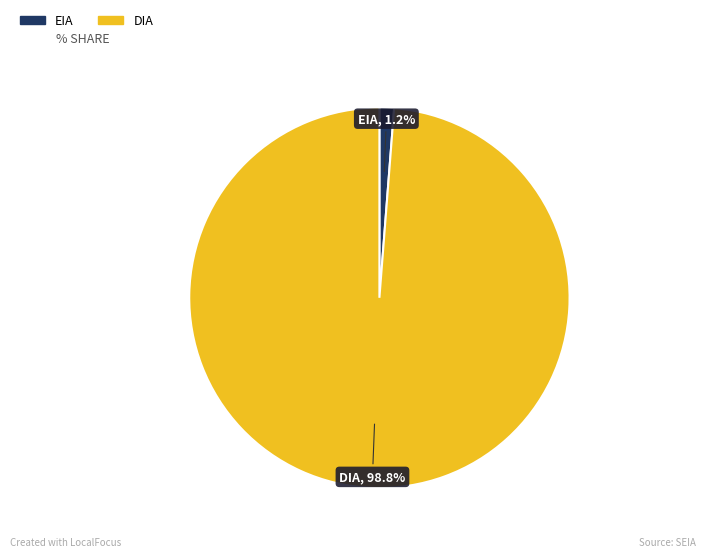

How much of the chart is everything except DIA?

1.2%